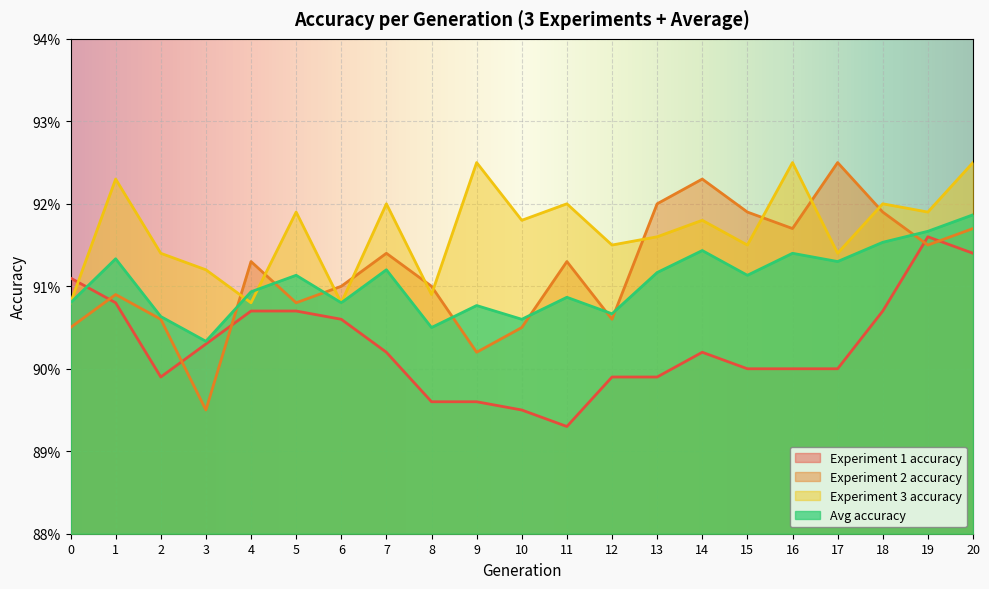

Which has a higher value, 4 or 17?

4